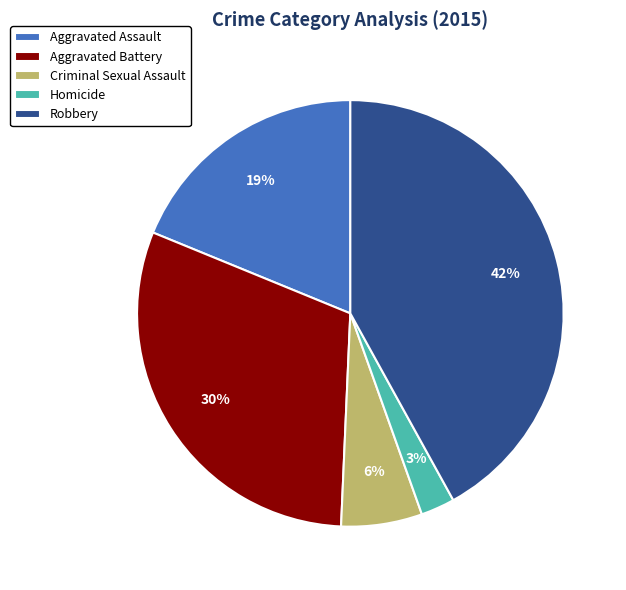

To the nearest percent, what is the difference between the largest and smallest slice percentages?

39%